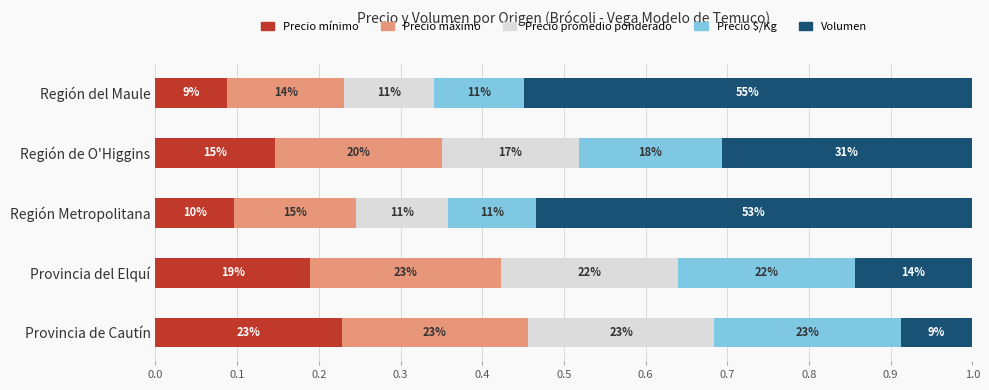

What are all the series names shown in the legend?

Precio mínimo, Precio máximo, Precio promedio ponderado, Precio $/Kg, Volumen